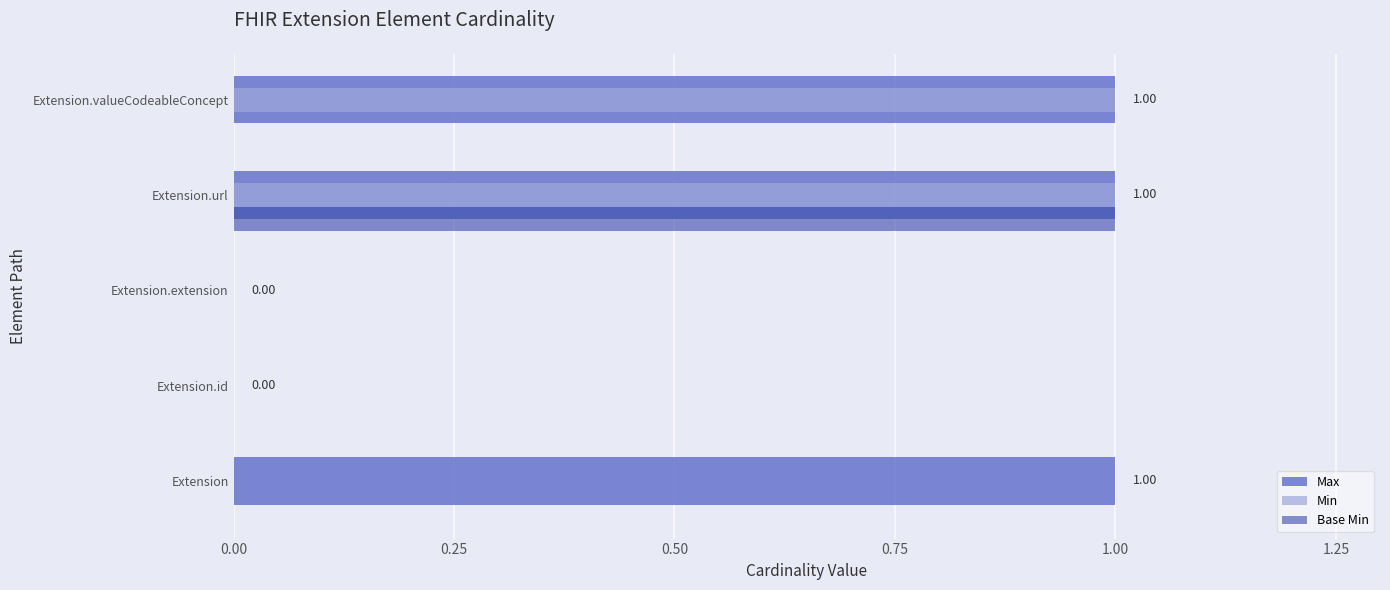

What is the maximum value for Min?

1